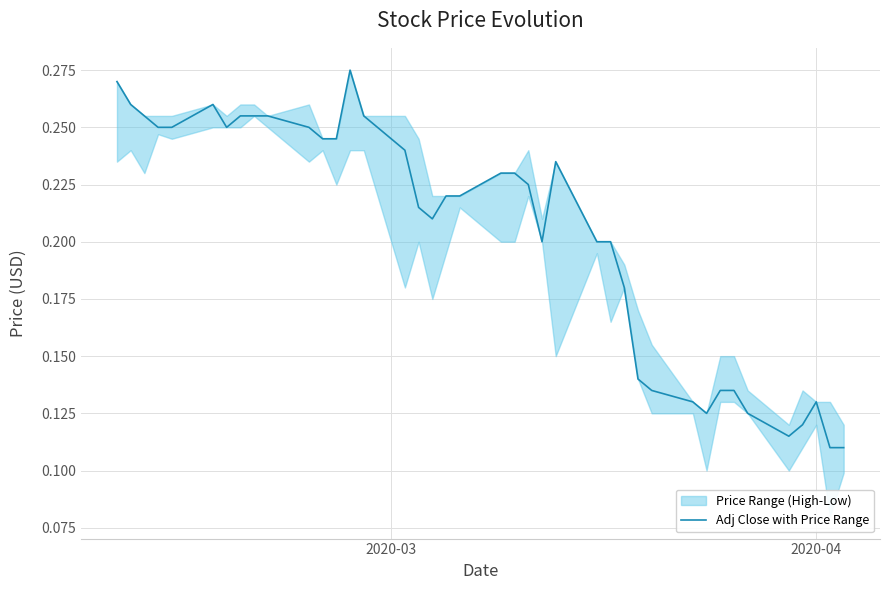

What is the value of the 19th point from the left?

0.2